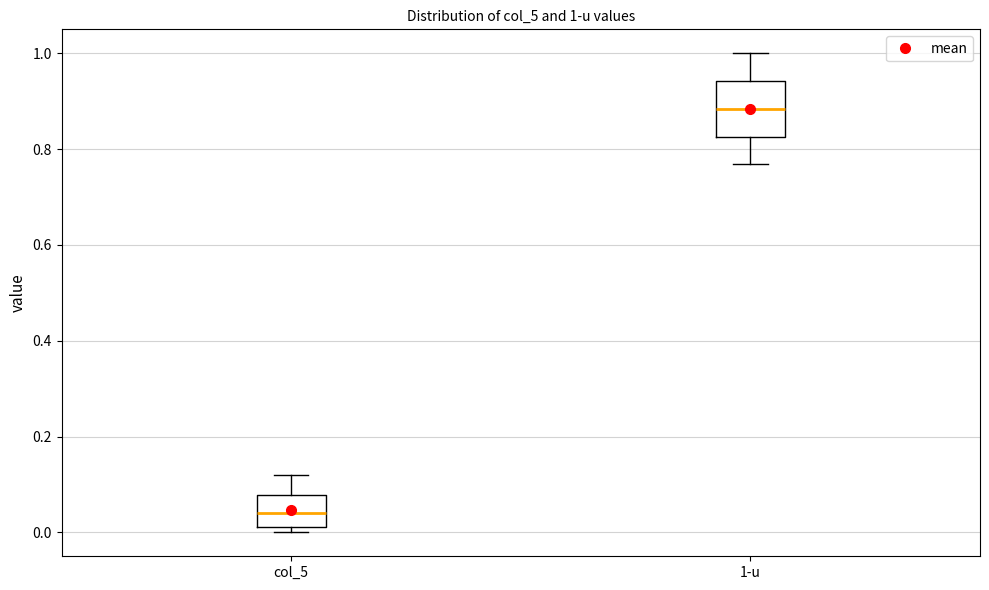

Comparing the boxes themselves (not the whiskers), which one is the tallest?

1-u